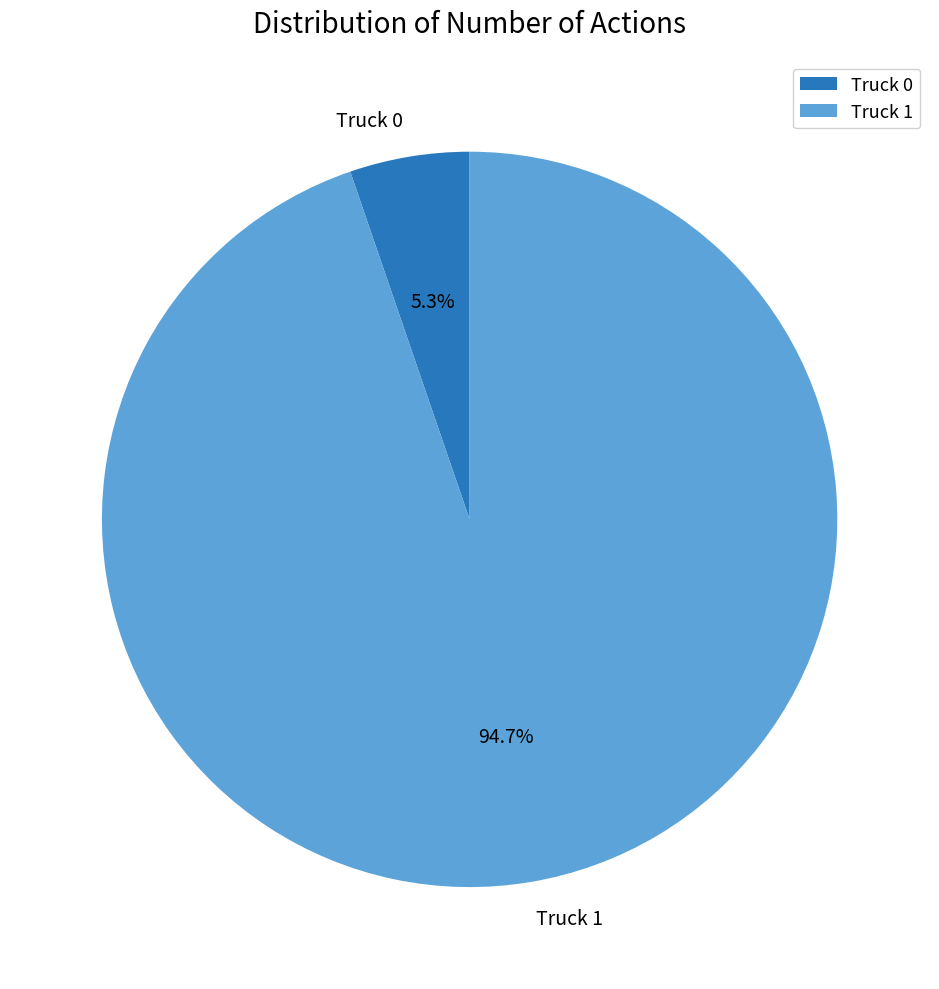

Between Truck 0 and Truck 1, which is larger?

Truck 1